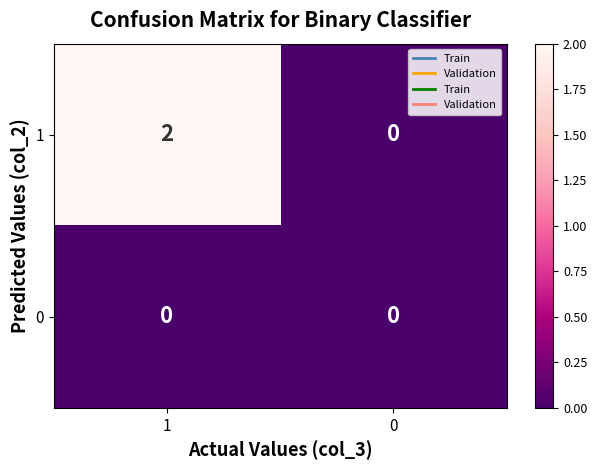

True or false: 0 has a value of 0 at 1.

True